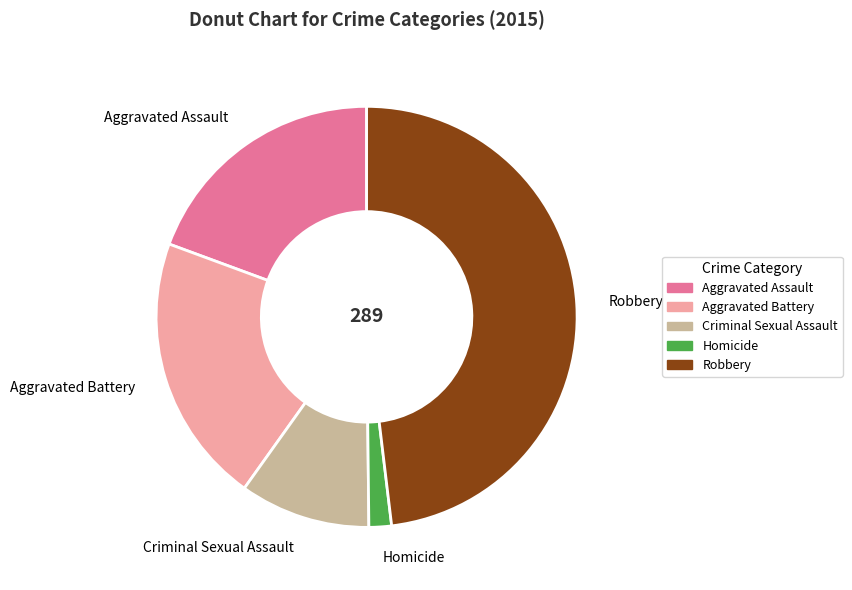

Does Aggravated Battery account for over 50% of the chart?

No